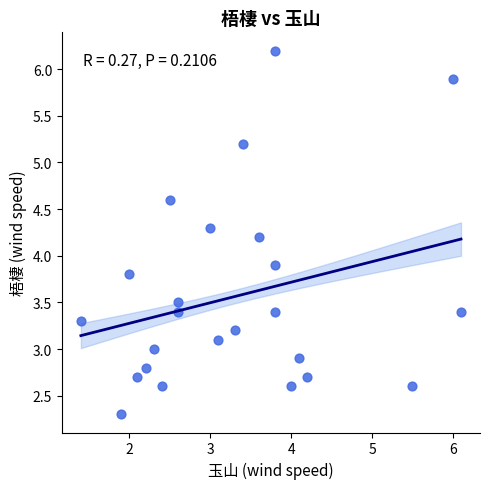

What is the range of X values (max minus min)?

4.7